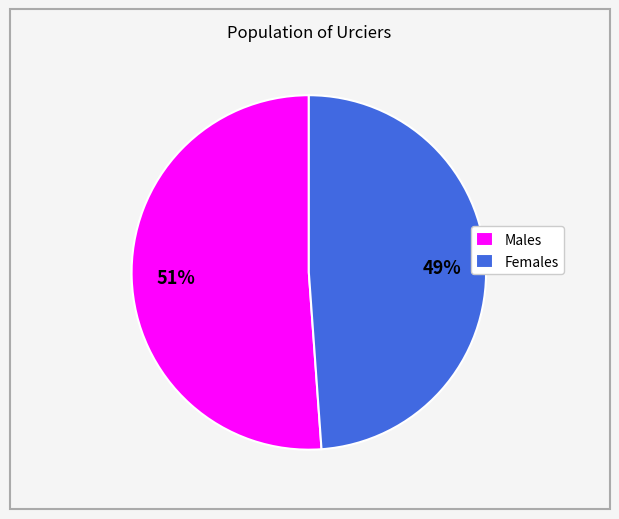

Count the number of slices in the pie.

2